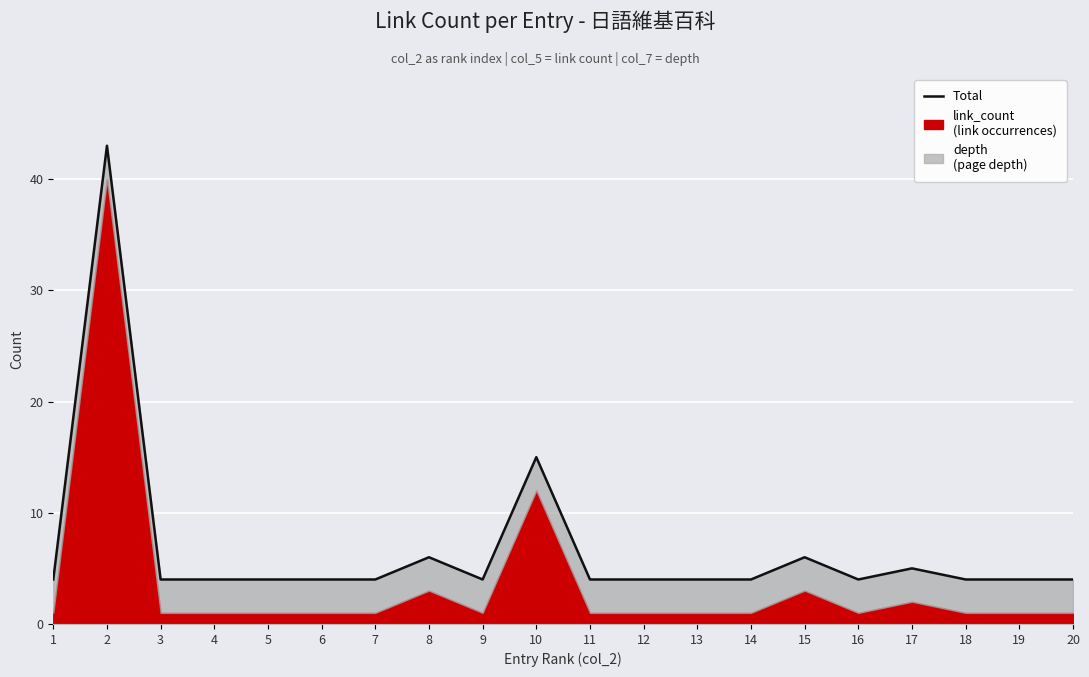

Where is the first local maximum?

2